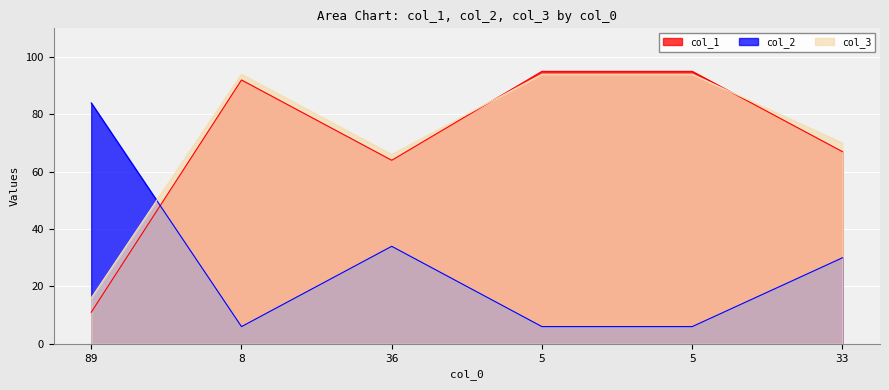

What is the sum of the col_1 values at 89 and 36?

75